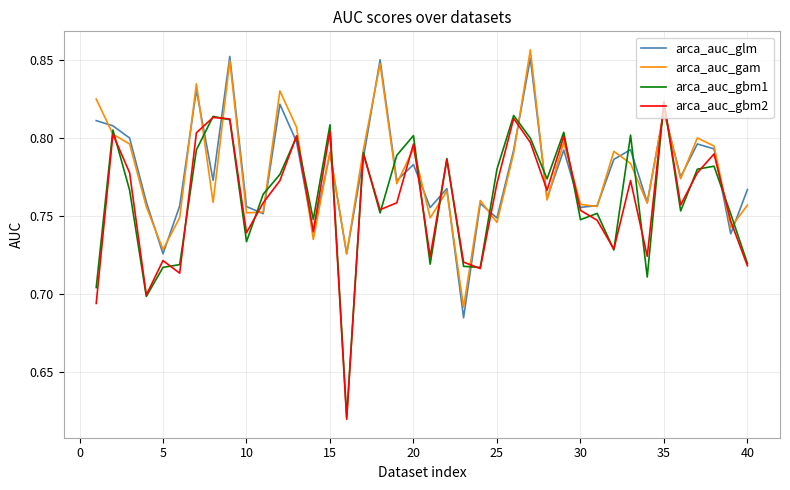

The value of arca_auc_gbm1 at 5 is 0.5. True or false?

False